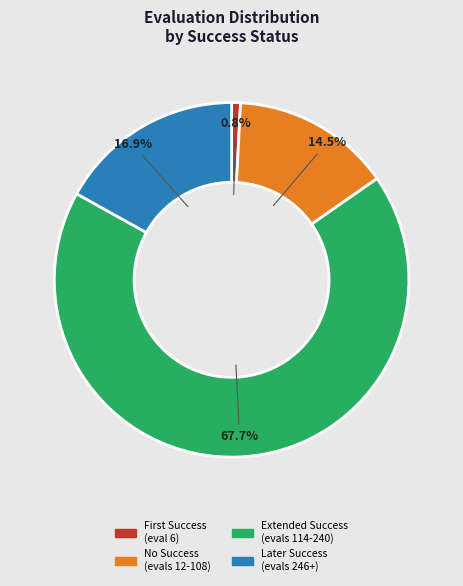

Is there a majority slice in this chart?

Yes